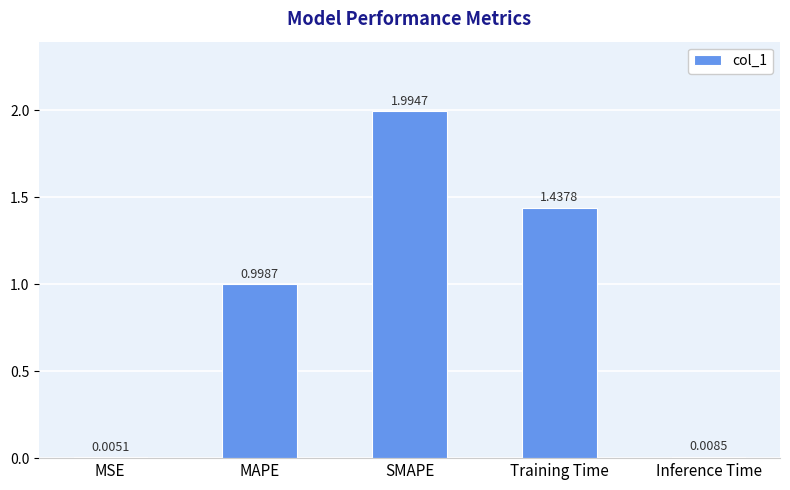

What is the sum of all values?

4.4